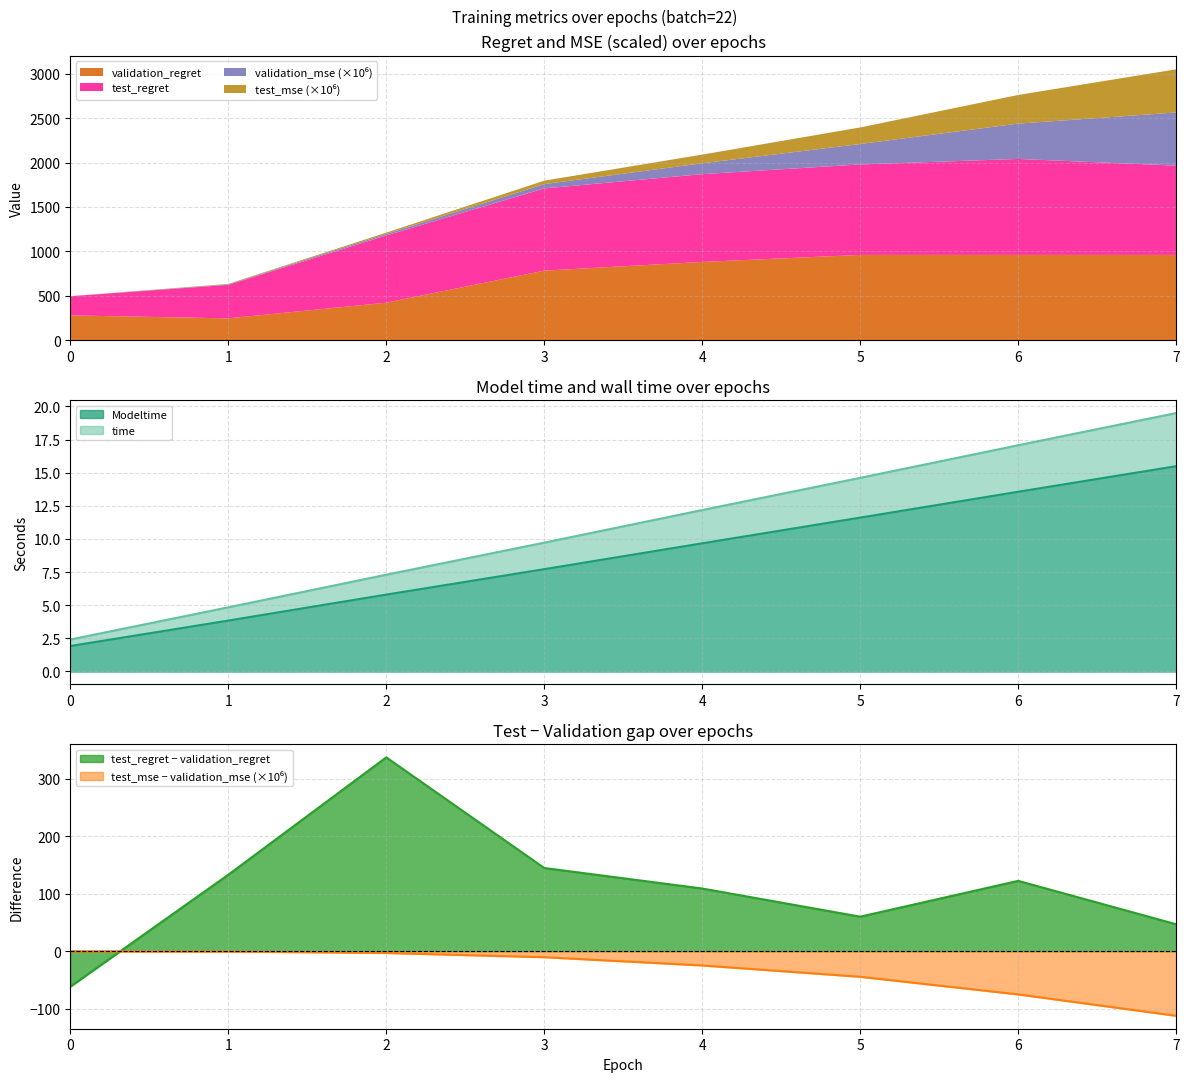

What is the value of the validation_mse_scaled point at the 3rd from the left?

-3.1